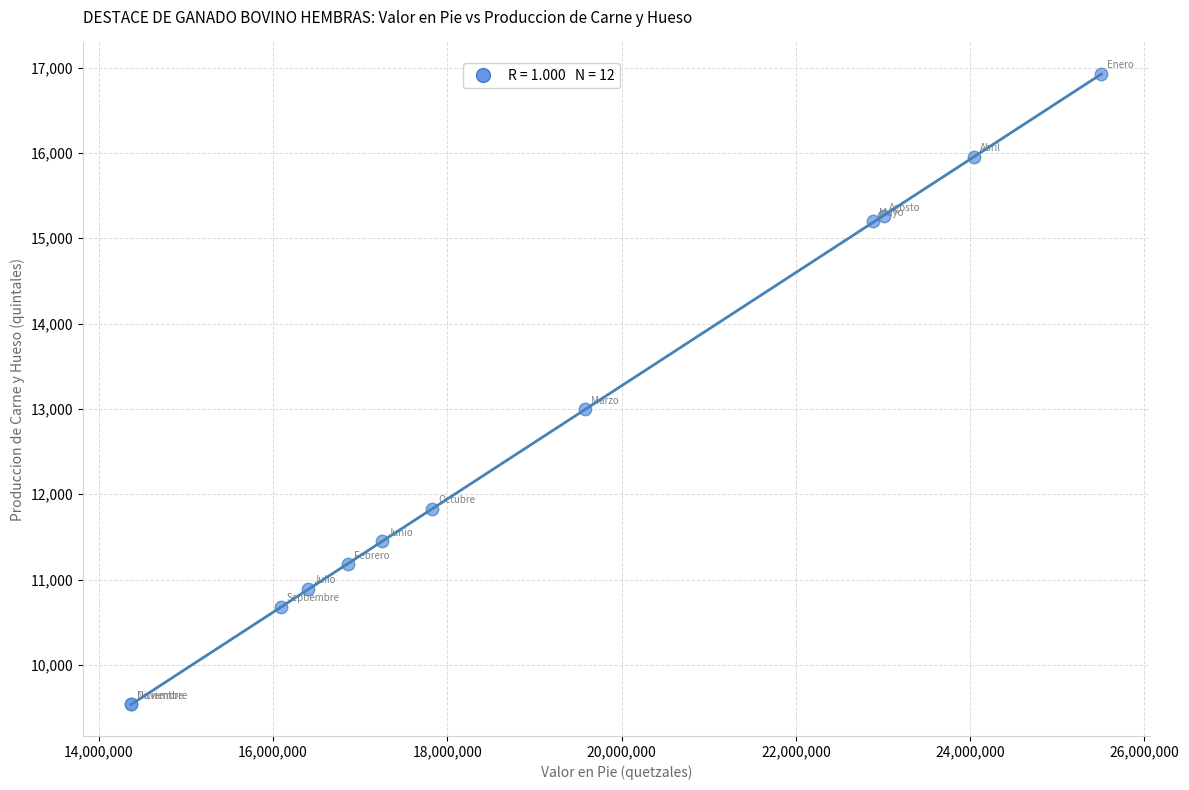

What Y value in the scatter plot is closest to 13231?

12994.2